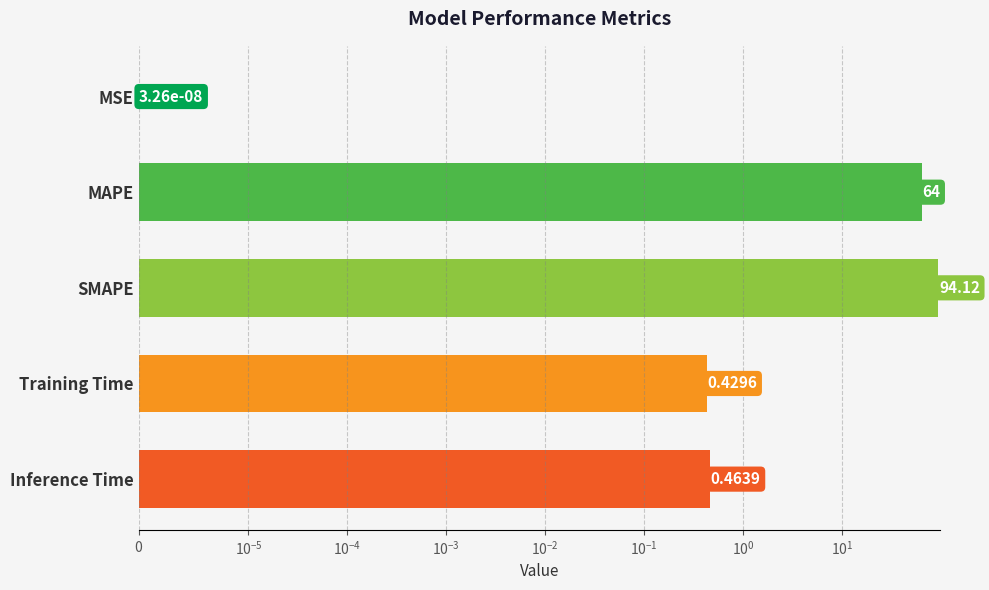

True or false: the data shows 0.7 at Training Time.

False